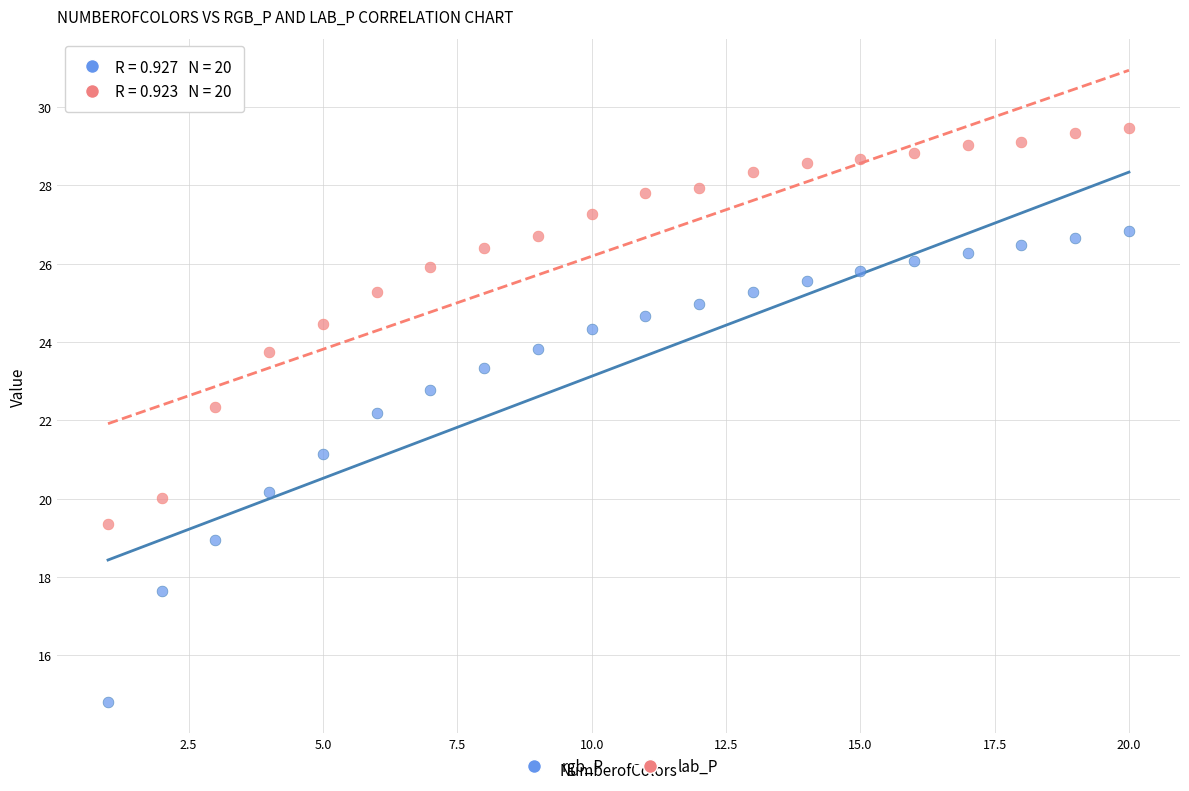

Across all data points, what is the range of X values (max minus min)?

19.0